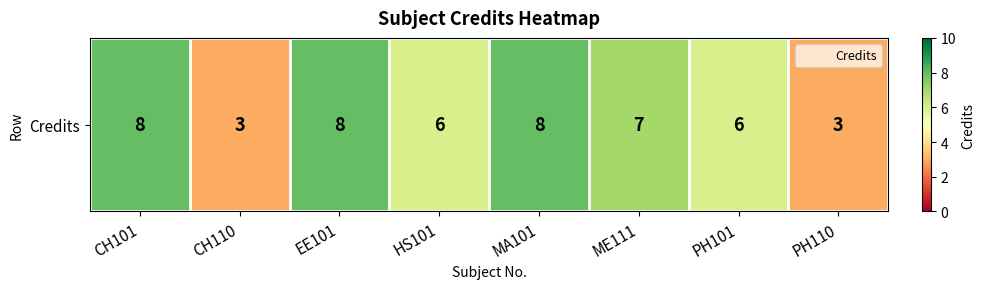

Rank the categories by value from highest to lowest.

CH101, EE101, MA101, ME111, HS101, PH101, CH110, PH110